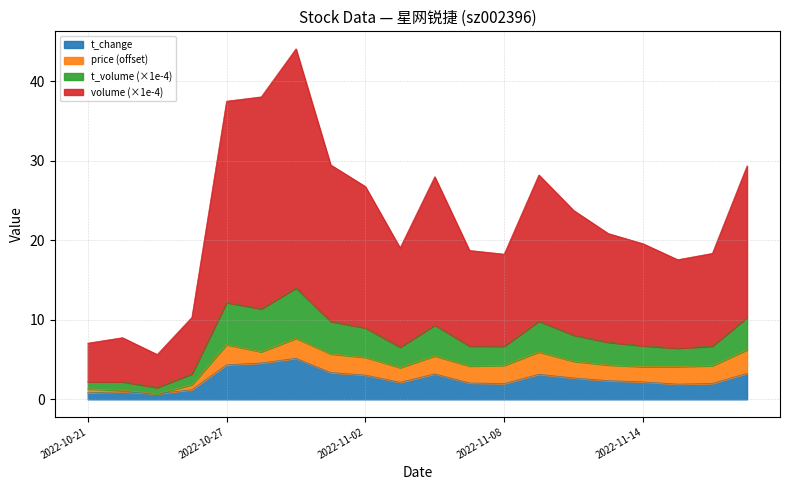

What is the label of the 20th point from the right?

2022-10-21